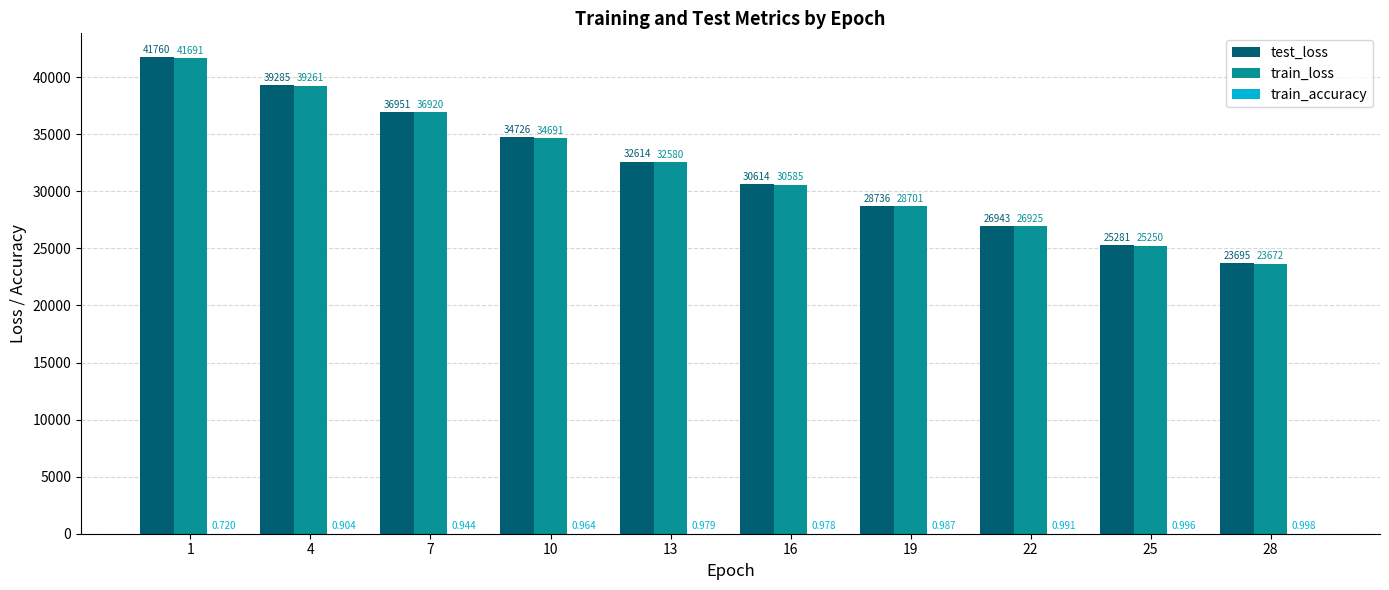

How many series are shown in this chart?

3